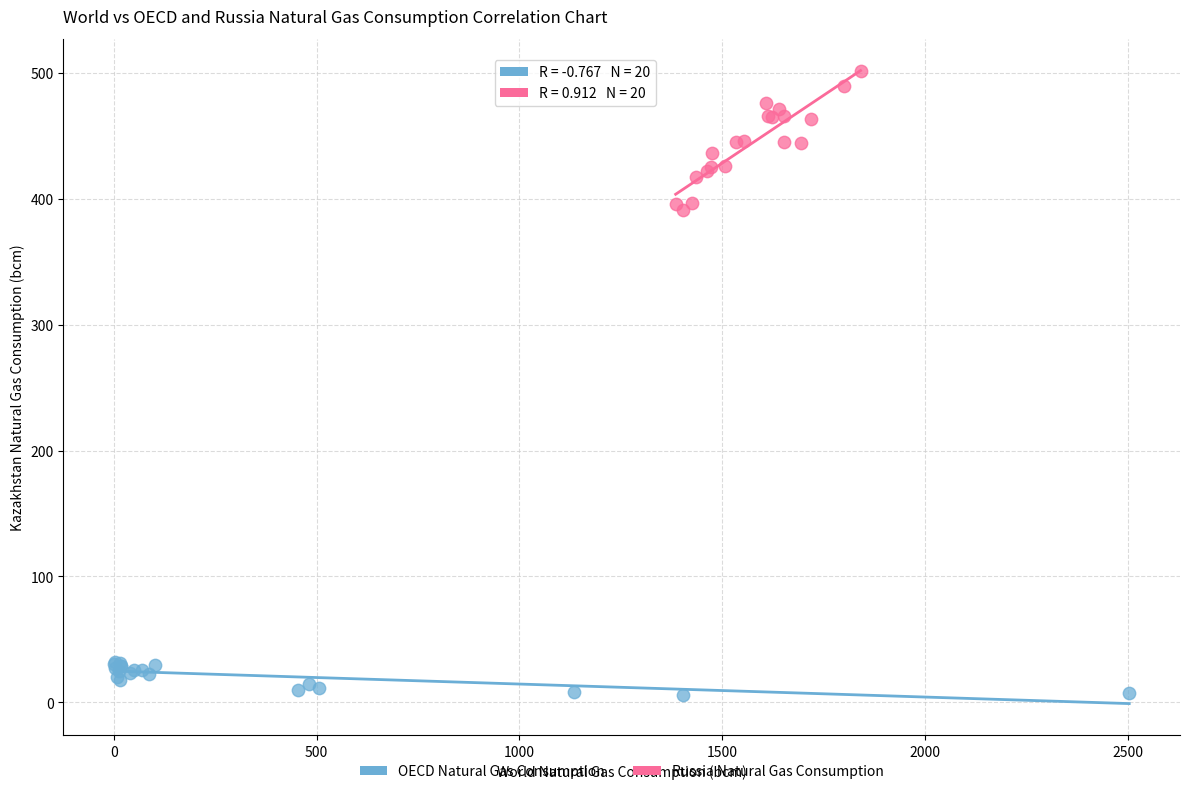

Which series has the widest spread of Y values?

Russia Natural Gas Consumption